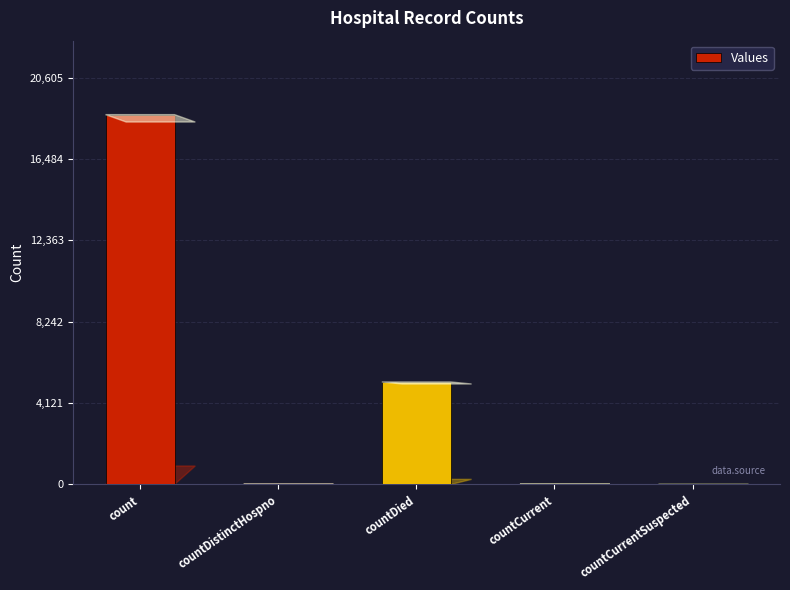

What is the greatest value displayed?

18732